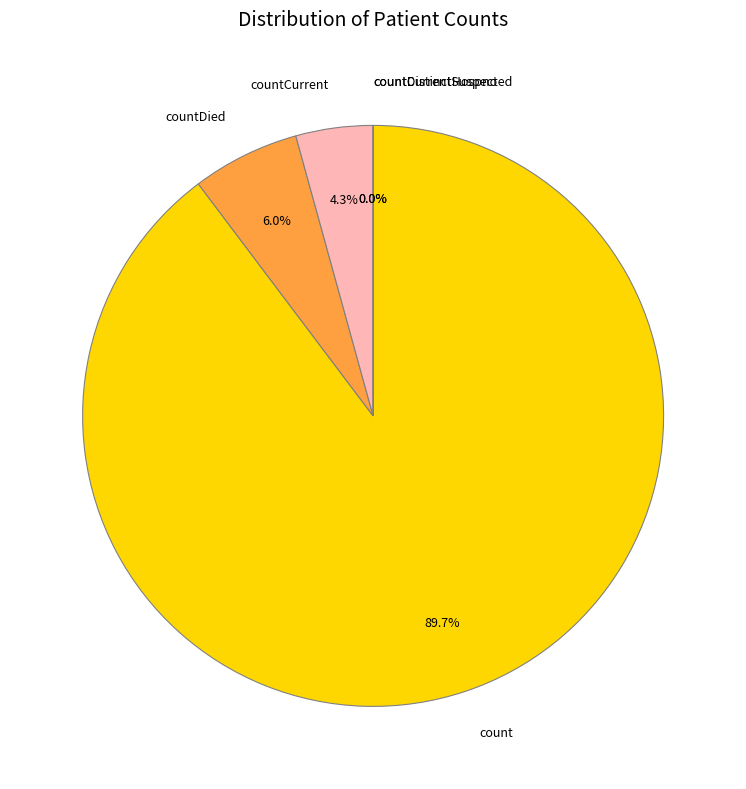

What percentage do countDistinctHospno and countDied together represent?

6.0%